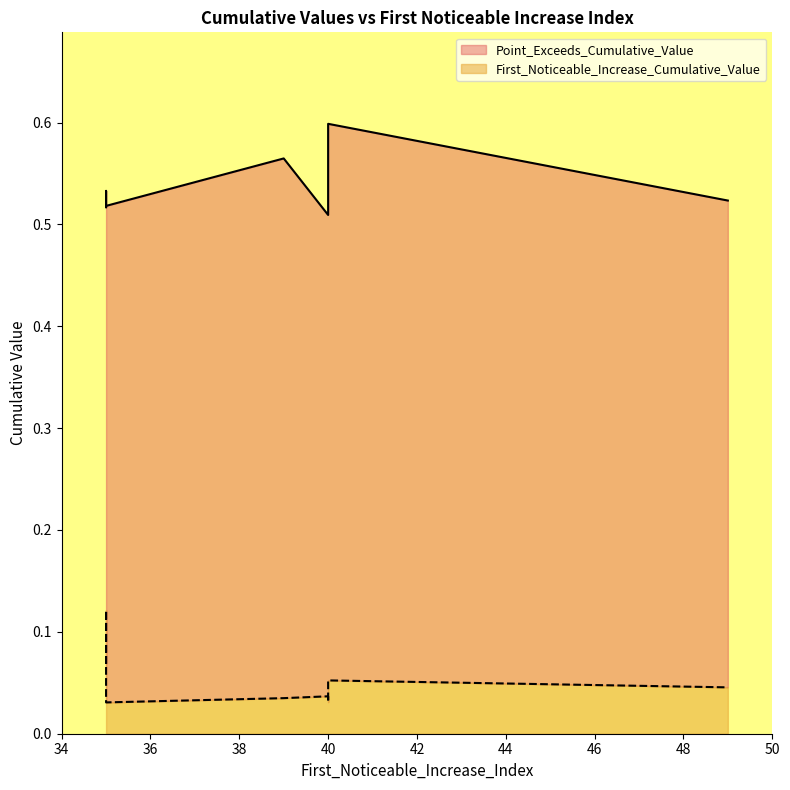

Which label corresponds to the smallest value in the chart?

35